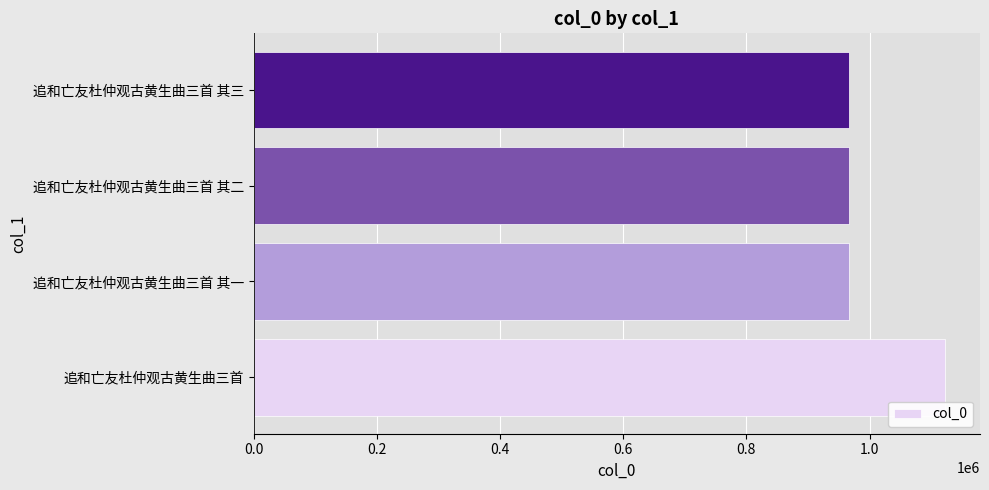

Between 追和亡友杜仲观古黄生曲三首 and 追和亡友杜仲观古黄生曲三首 其一, which is larger?

追和亡友杜仲观古黄生曲三首